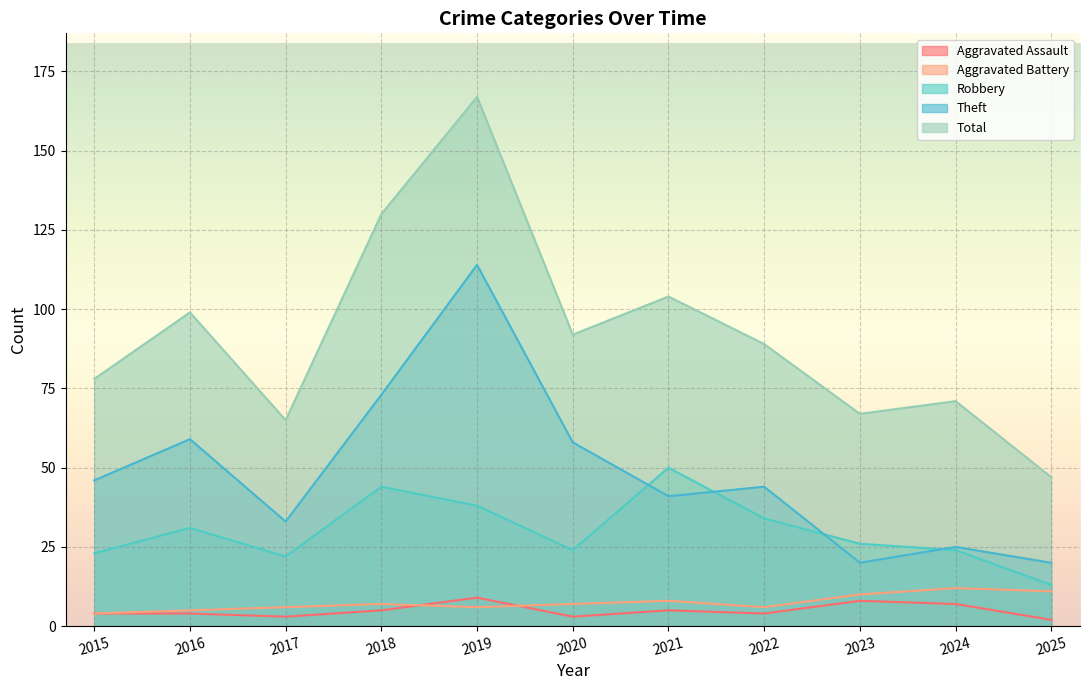

What is the difference between the Theft values at 2016 and 2023?

39